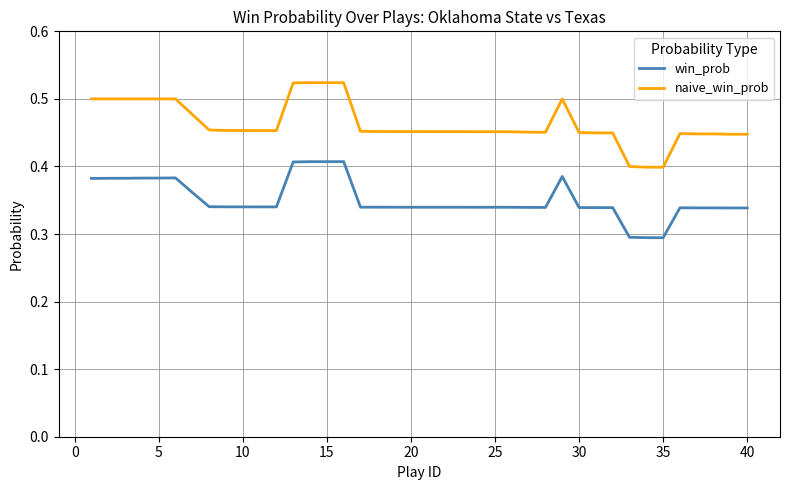

True or false: naive_win_prob and win_prob intersect in this chart.

False